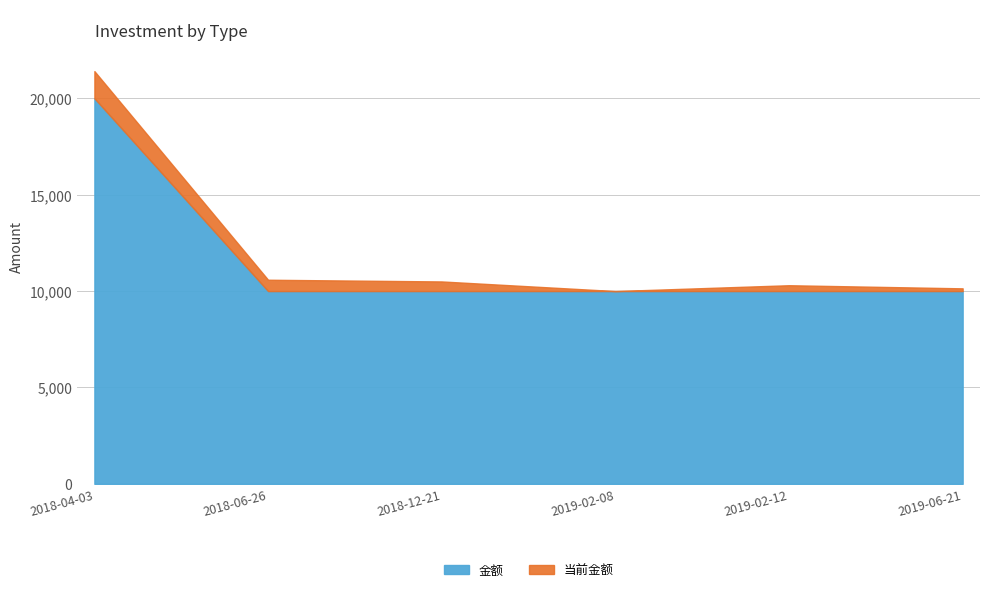

The 金额 series shows 17408.4 at 2018-06-26. True or false?

False